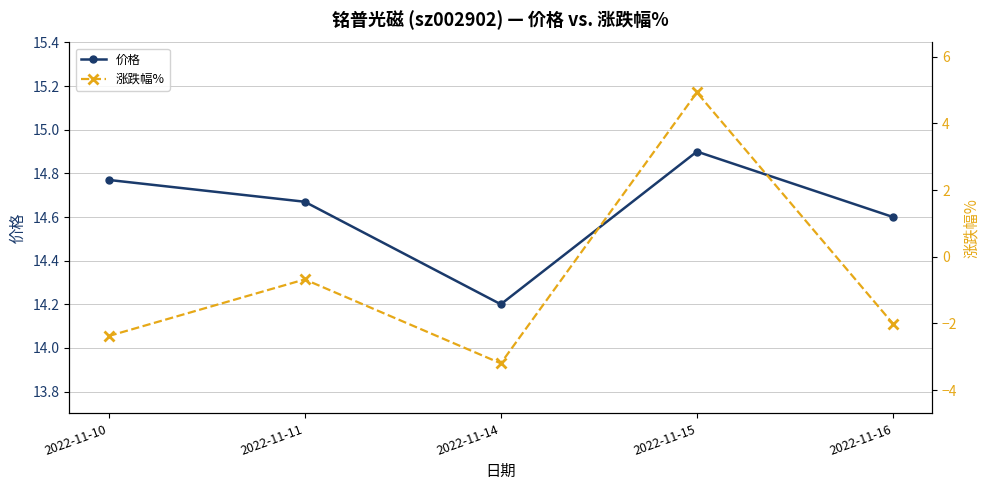

What is the highest value of the 价格 series?

14.9